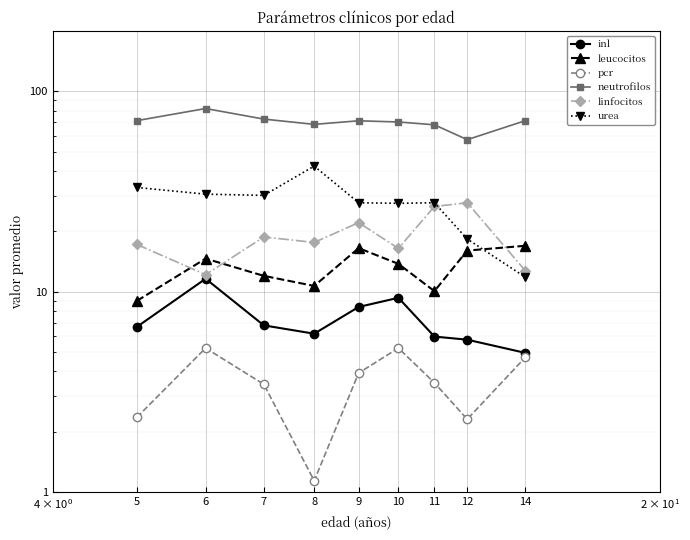

The pcr series shows 3.9 at 12. True or false?

False